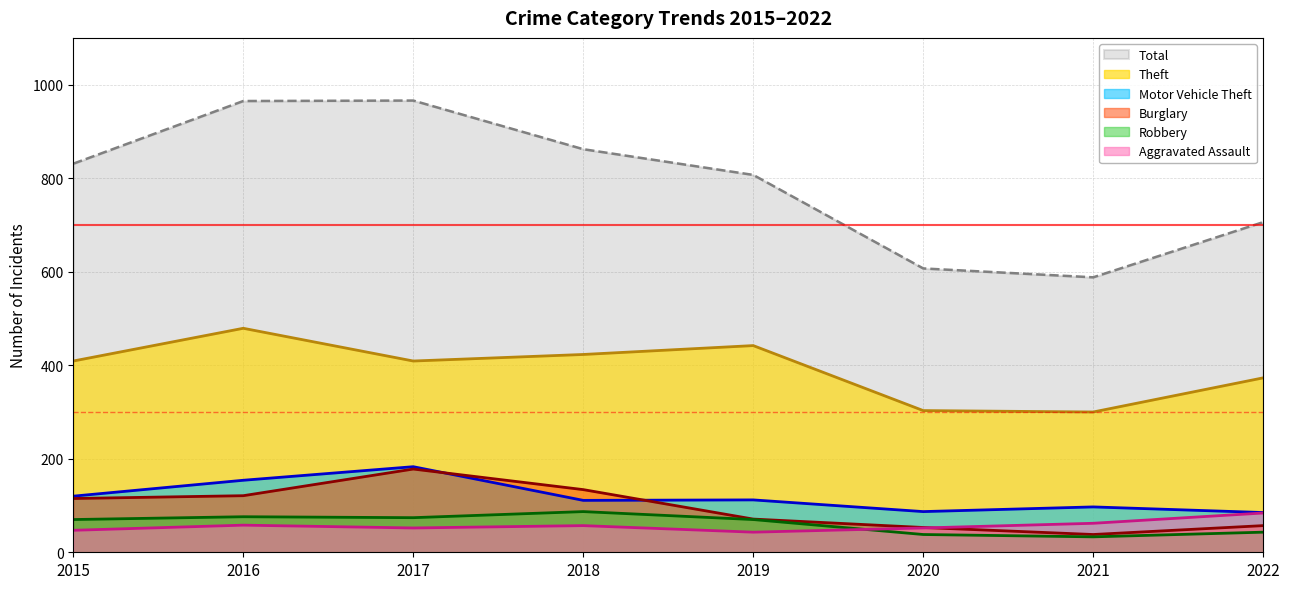

What is the average value of the Burglary series?

96